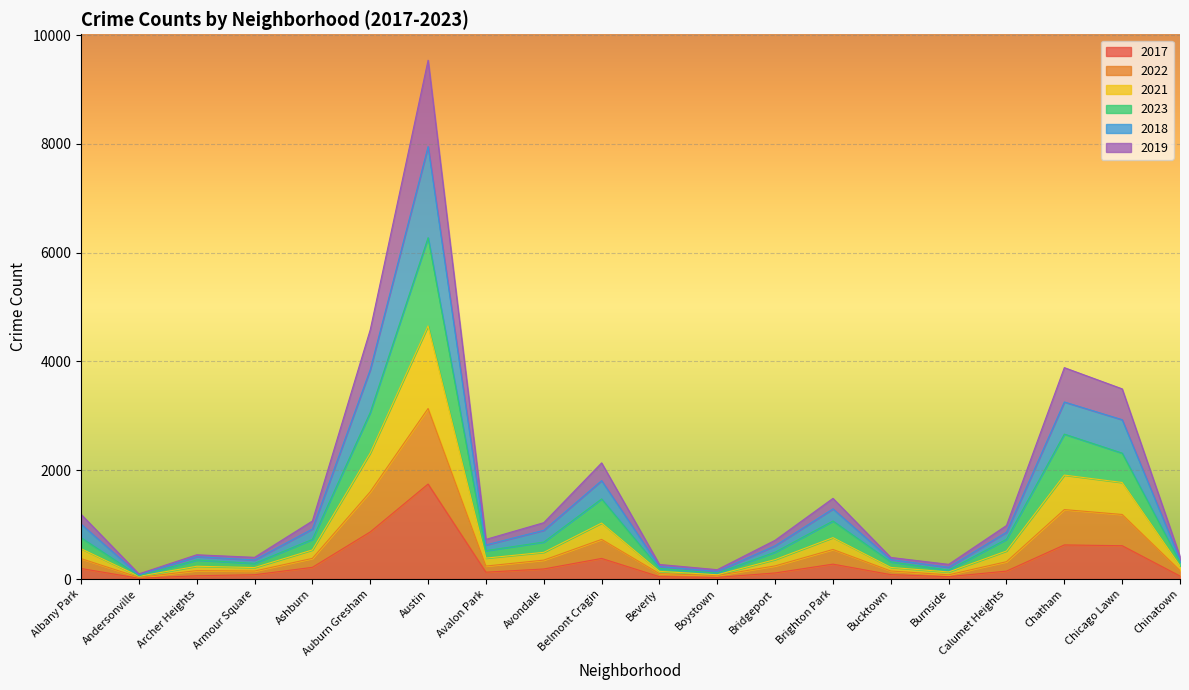

True or false: 2022 and 2021 intersect in this chart.

False